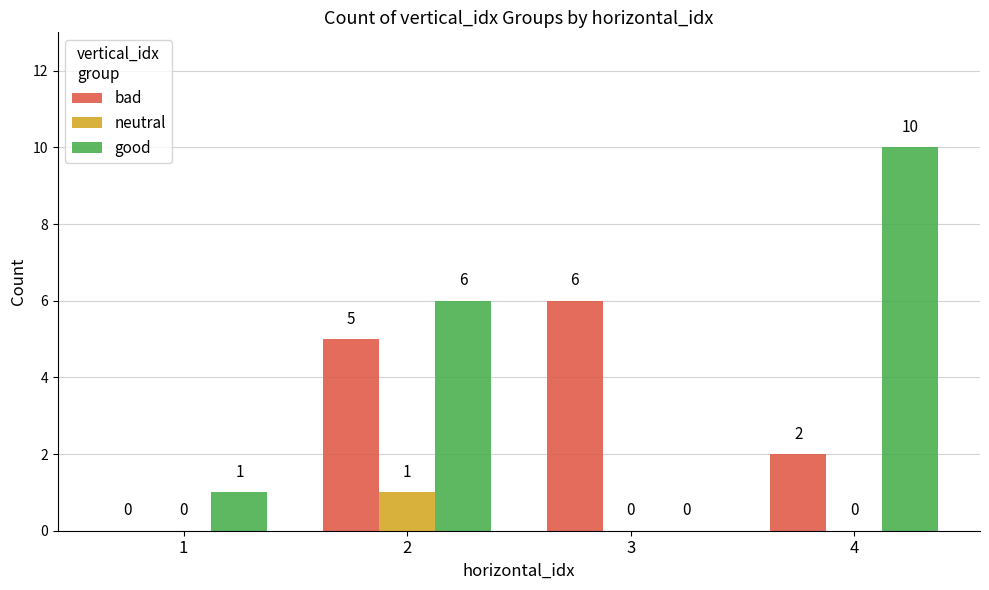

What is the sum of the good values at 4 and 1?

11